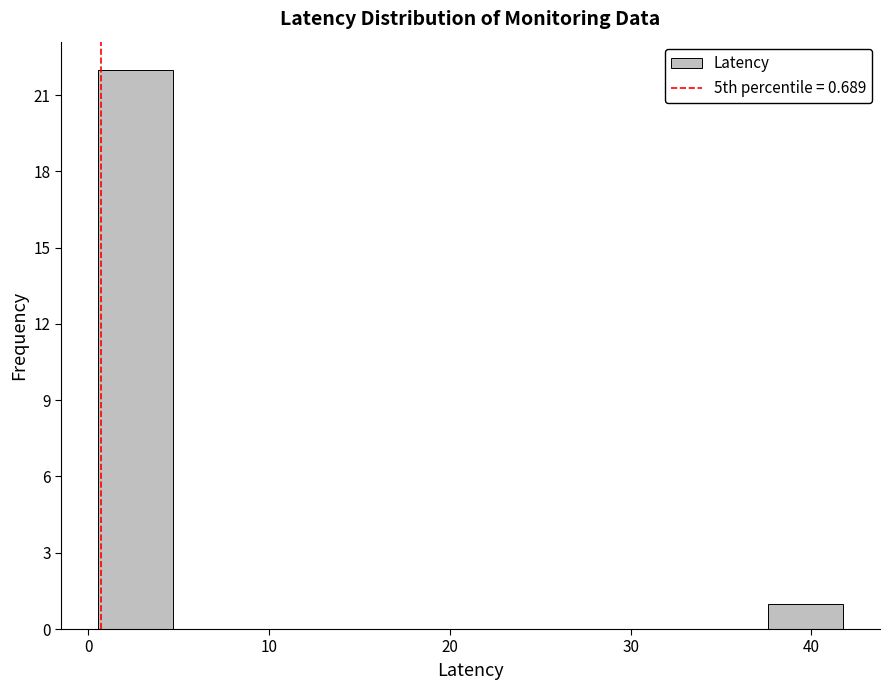

Reading left to right, transcribe this chart: for each bar, give the range it covers on the x-axis and its height. Neither the bar edges nor the heights are printed on the chart, so give them approximately, as read against the axes.

1 to 5: 22
5 to 9: 0
9 to 13: 0
13 to 17: 0
17 to 21: 0
21 to 25: 0
25 to 29: 0
29 to 34: 0
34 to 38: 0
38 to 42: 1